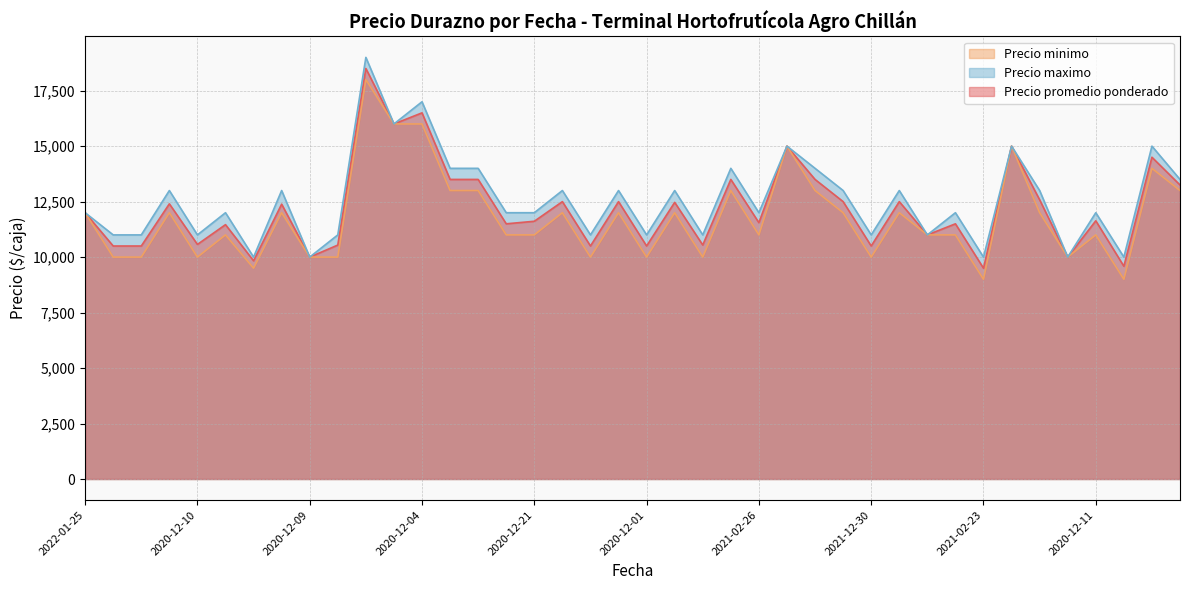

List the series in order of their overall mean, lowest first.

Precio minimo, Precio promedio ponderado, Precio maximo